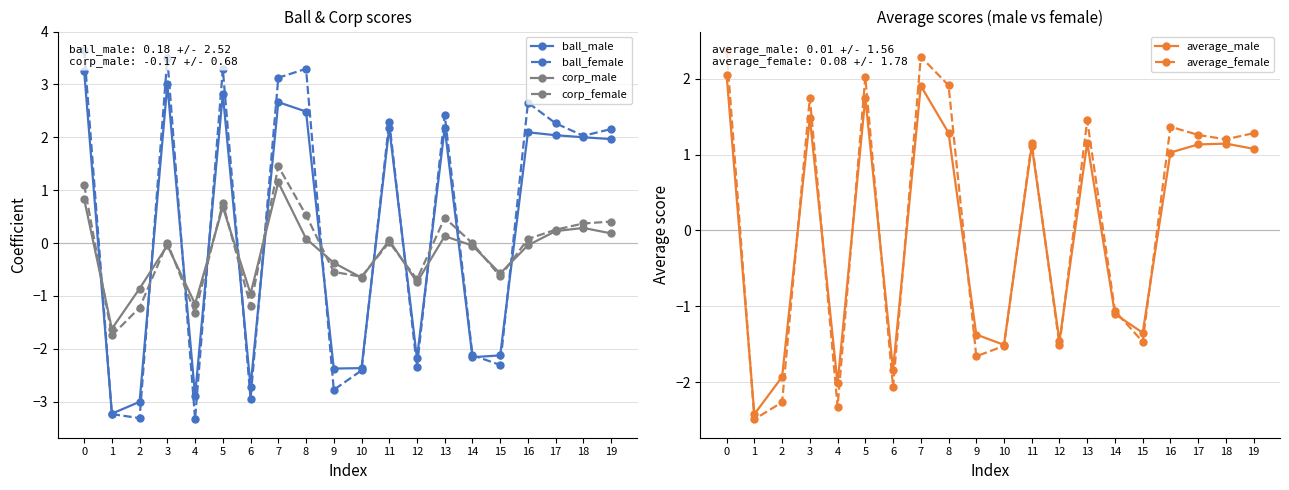

Reading left to right, transcribe all the data shown in this chart.

ball_male: 0=3.3	1=-3.2	2=-3.0	3=3.0	4=-2.9	5=2.8	6=-2.7	7=2.7	8=2.5	9=-2.4	10=-2.4	11=2.2	12=-2.2	13=2.2	14=-2.2	15=-2.1	16=2.1	17=2.0	18=2.0	19=2.0
ball_female: 0=3.7	1=-3.2	2=-3.3	3=3.5	4=-3.3	5=3.3	6=-2.9	7=3.1	8=3.3	9=-2.8	10=-2.4	11=2.3	12=-2.3	13=2.4	14=-2.1	15=-2.3	16=2.7	17=2.3	18=2.0	19=2.2
corp_male: 0=0.8	1=-1.6	2=-0.9	3=-0.0	4=-1.2	5=0.7	6=-1.0	7=1.1	8=0.1	9=-0.4	10=-0.7	11=0.1	12=-0.7	13=0.1	14=-0.0	15=-0.6	16=-0.0	17=0.2	18=0.3	19=0.2
corp_female: 0=1.1	1=-1.7	2=-1.2	3=0.0	4=-1.3	5=0.8	6=-1.2	7=1.5	8=0.5	9=-0.5	10=-0.6	11=0.0	12=-0.7	13=0.5	14=-0.0	15=-0.6	16=0.1	17=0.3	18=0.4	19=0.4
average_male: 0=2.0	1=-2.4	2=-1.9	3=1.5	4=-2.0	5=1.8	6=-1.8	7=1.9	8=1.3	9=-1.4	10=-1.5	11=1.1	12=-1.5	13=1.2	14=-1.1	15=-1.4	16=1.0	17=1.1	18=1.1	19=1.1
average_female: 0=2.4	1=-2.5	2=-2.3	3=1.8	4=-2.3	5=2.0	6=-2.1	7=2.3	8=1.9	9=-1.7	10=-1.5	11=1.2	12=-1.5	13=1.5	14=-1.1	15=-1.5	16=1.4	17=1.3	18=1.2	19=1.3